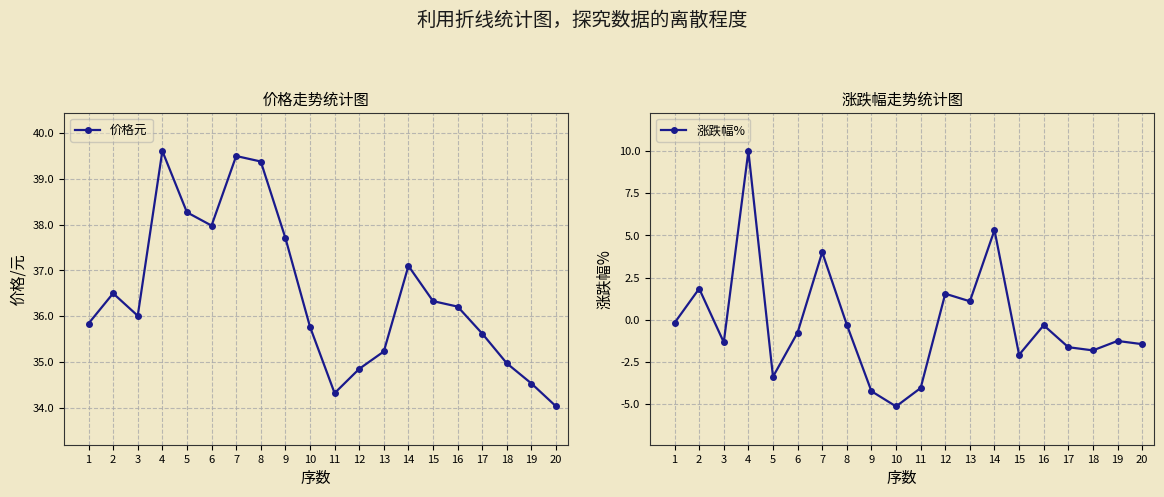

At which category is the sum across all series the highest?

4